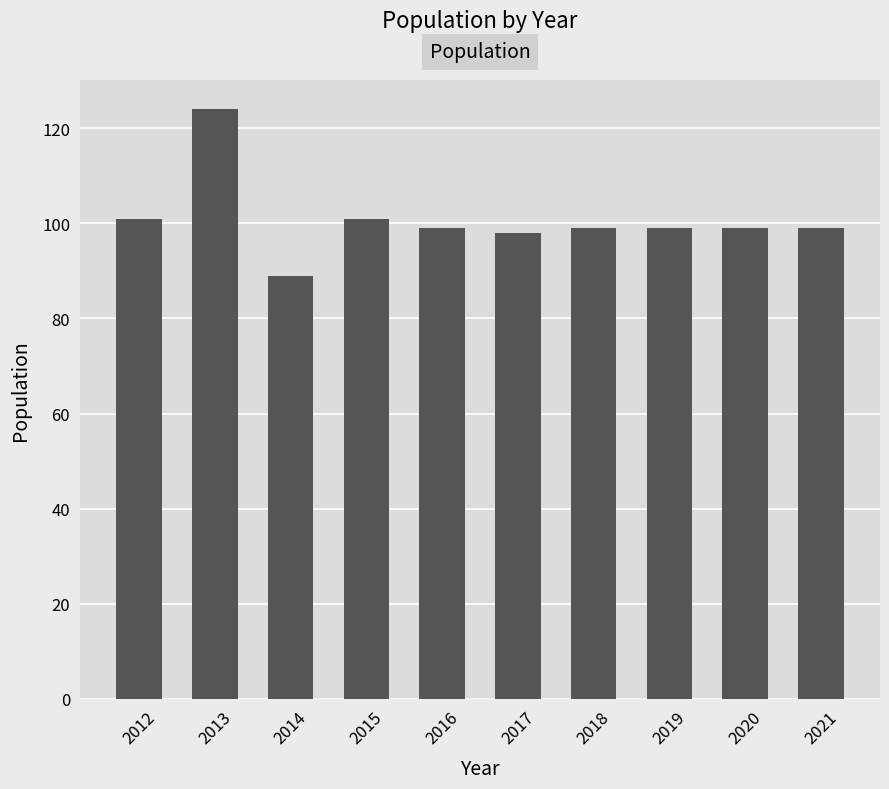

Reading left to right, what are all the values shown in this chart?

101	124	89	101	99	98	99	99	99	99